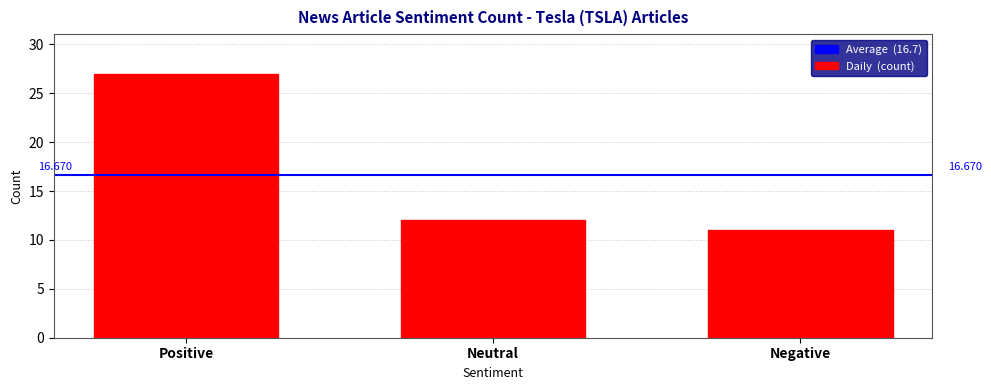

Are the bars horizontal?

No